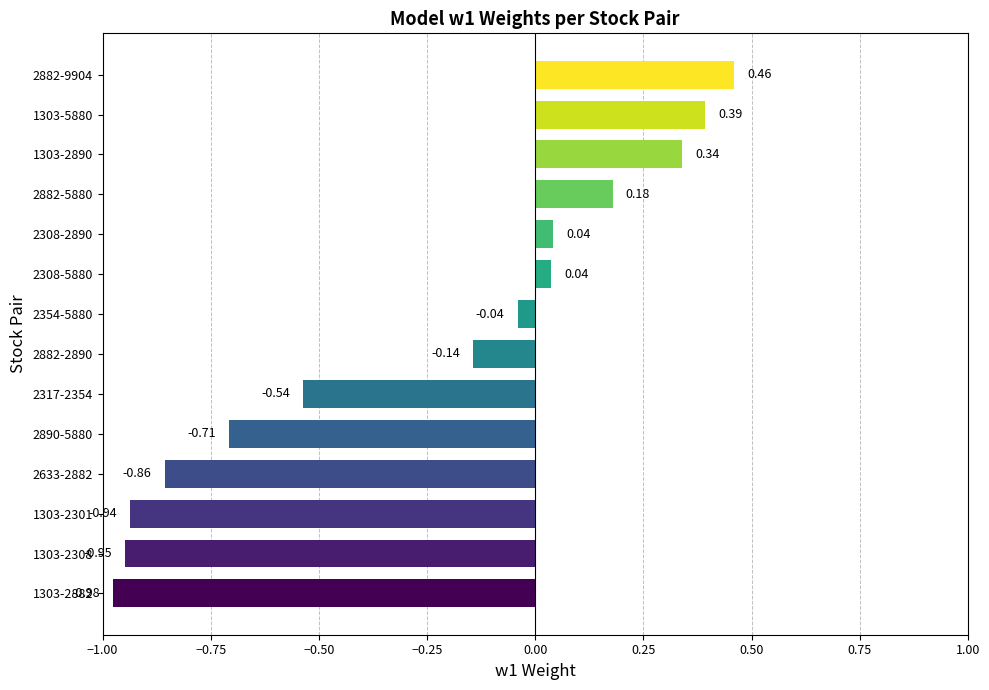

How many values are below zero?

8